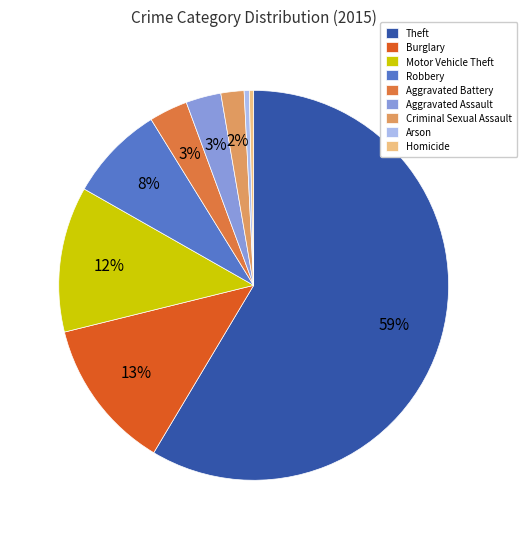

To the nearest percent, what portion does Theft represent?

59%